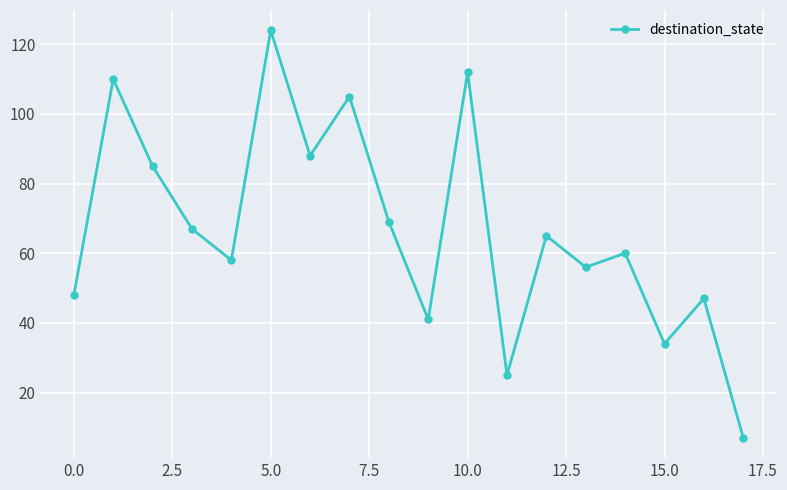

How many lines are shown in the chart?

1